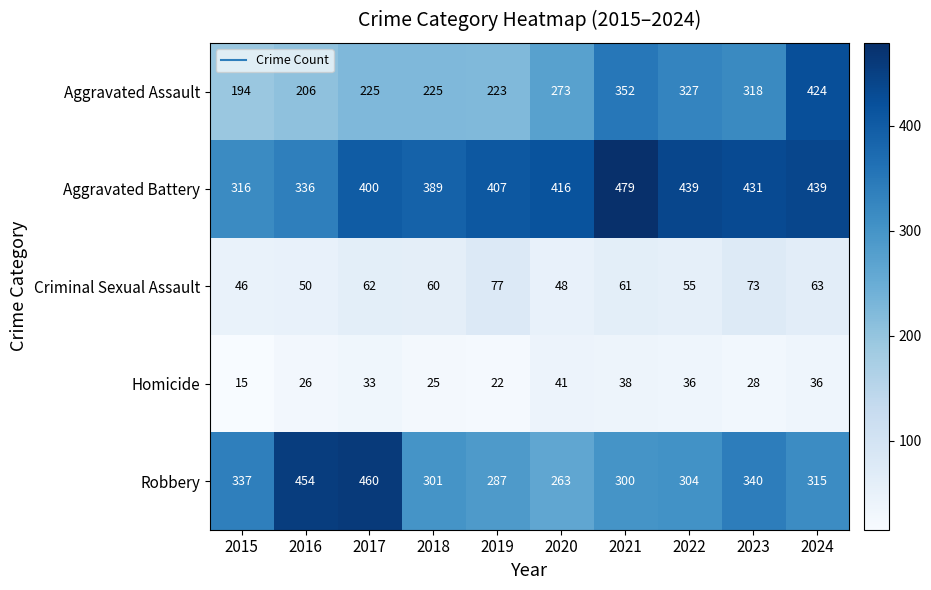

List the series in order of their peak value, lowest first.

Homicide, Criminal Sexual Assault, Aggravated Assault, Robbery, Aggravated Battery